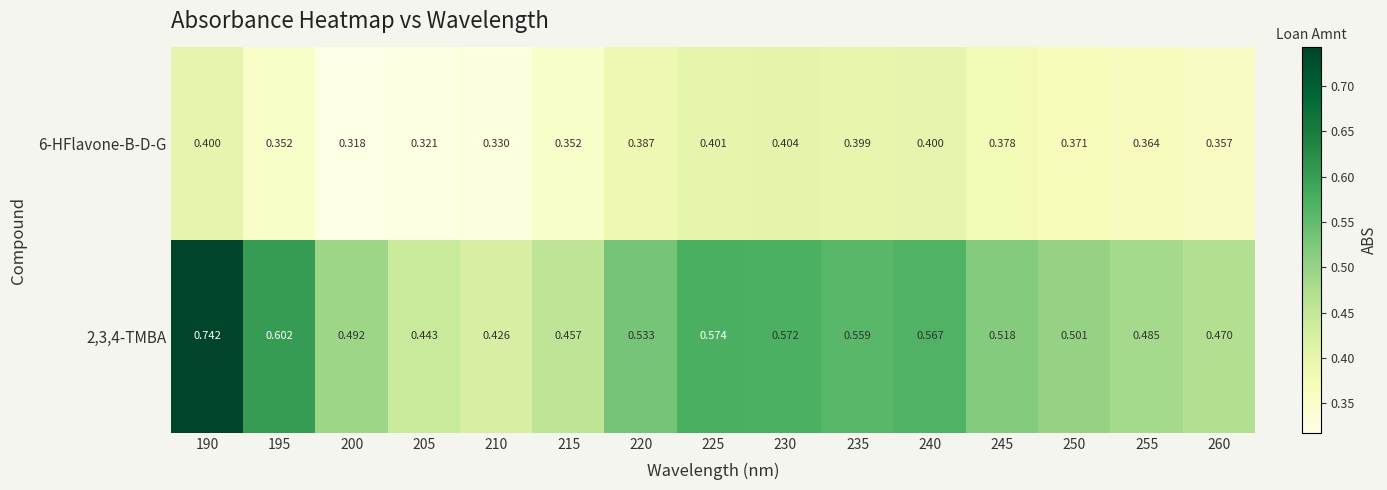

Between 190 and 255, which series saw the biggest shift?

2,3,4-TMBA